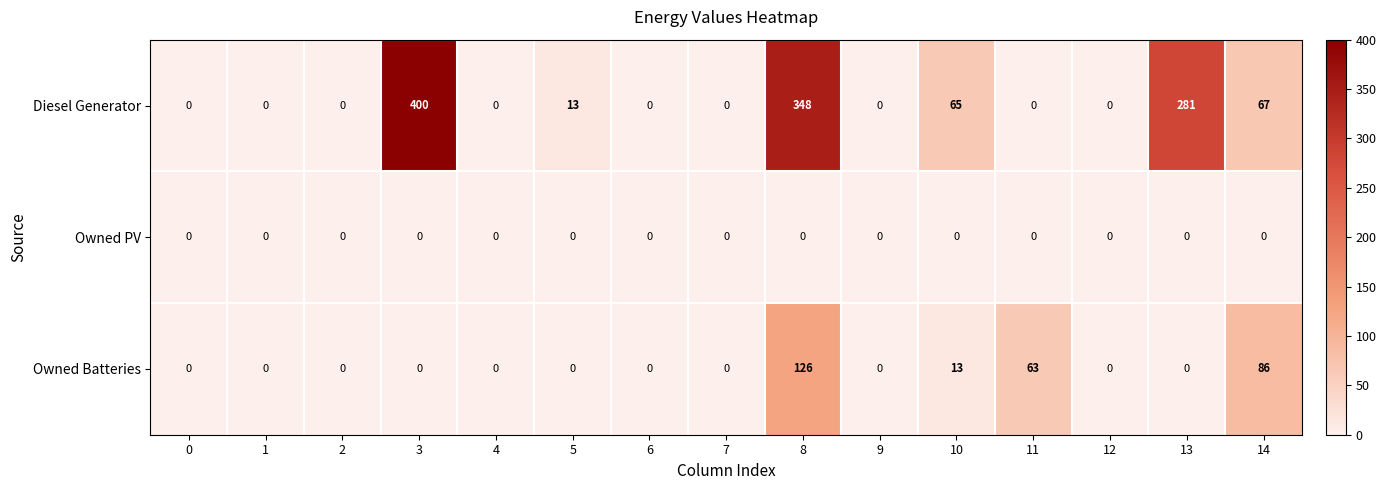

Rank the series by their average value, from lowest to highest.

Owned PV, Owned Batteries, Diesel Generator